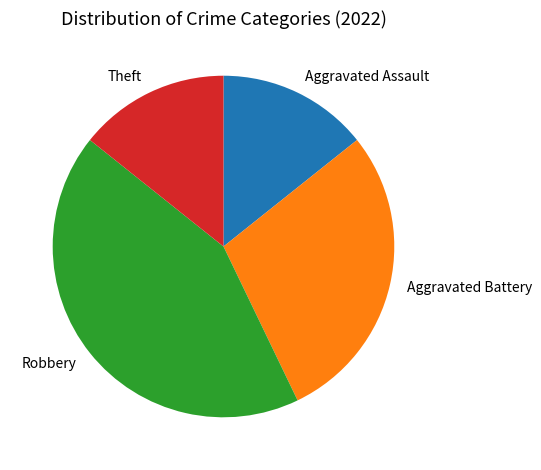

Is there a majority slice in this chart?

No